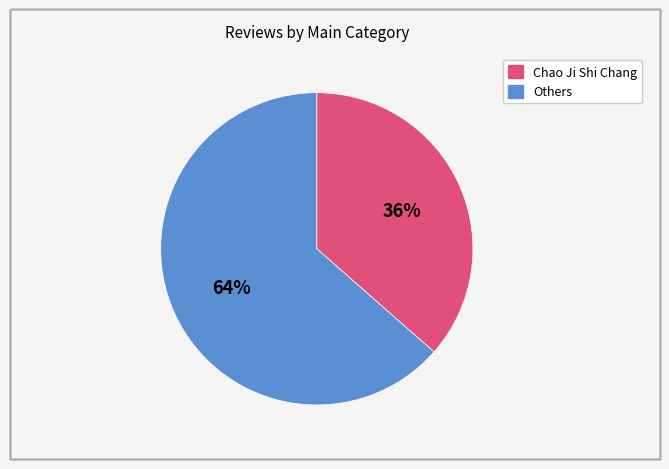

To the nearest percent, what is the average slice percentage?

50%